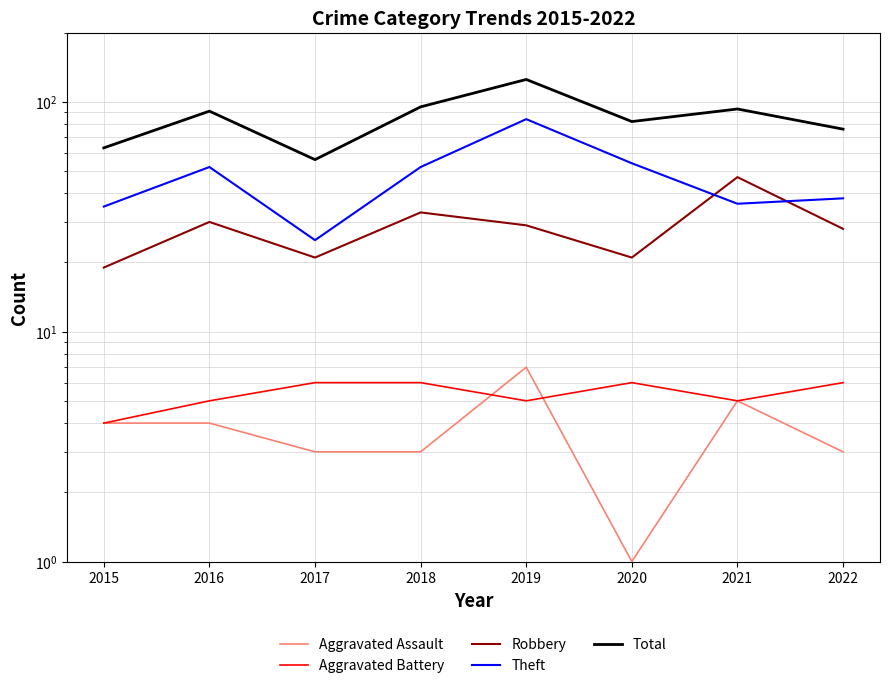

True or false: Theft has a value of 38 at 2022.

True